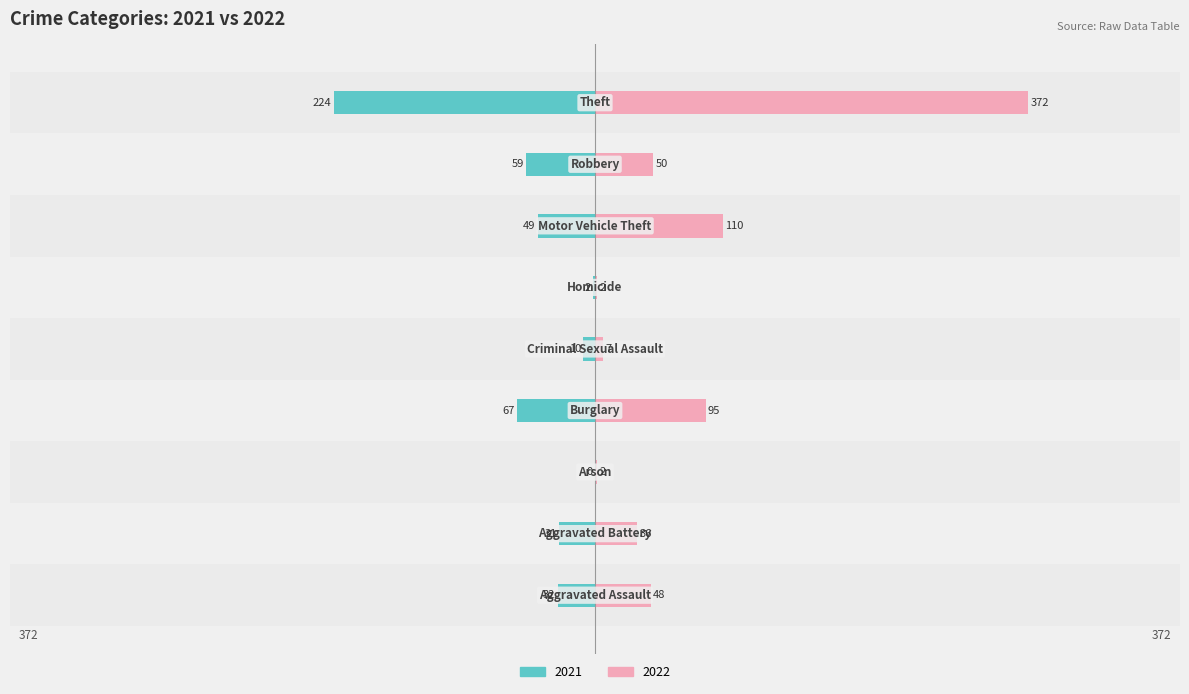

Which series has the widest spread of values?

2022